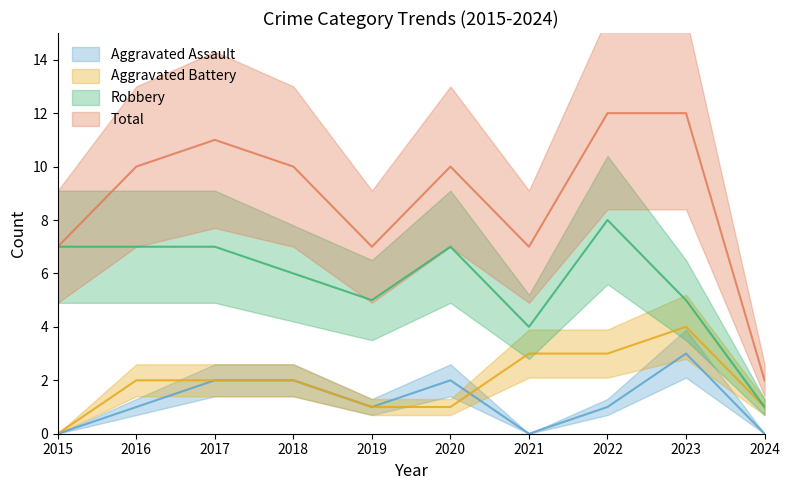

The value of Aggravated Assault at 2020 is 3. True or false?

False